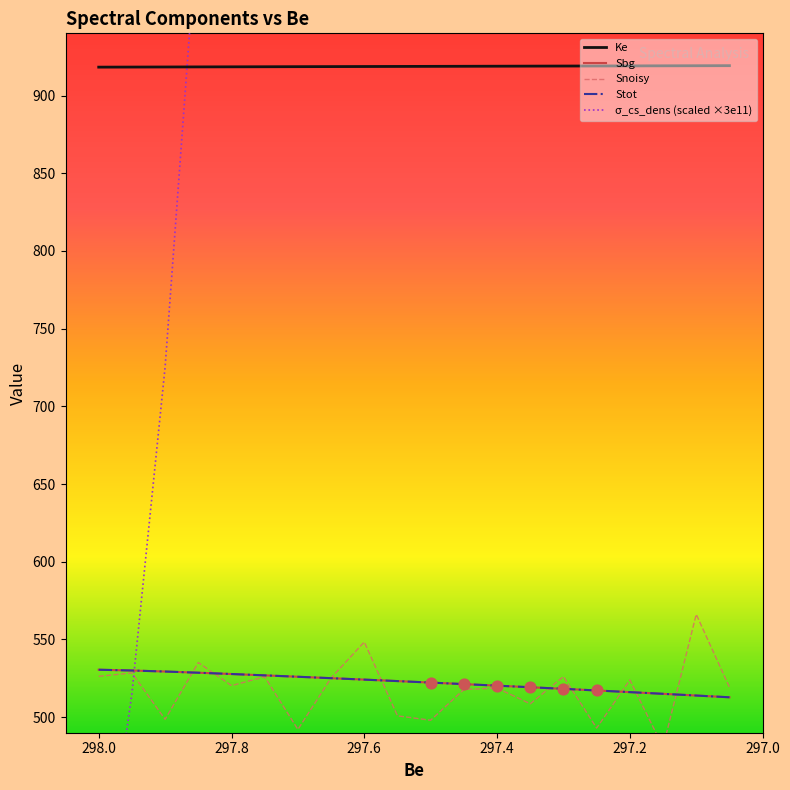

At how many categories does at least one series exceed 120874?

1